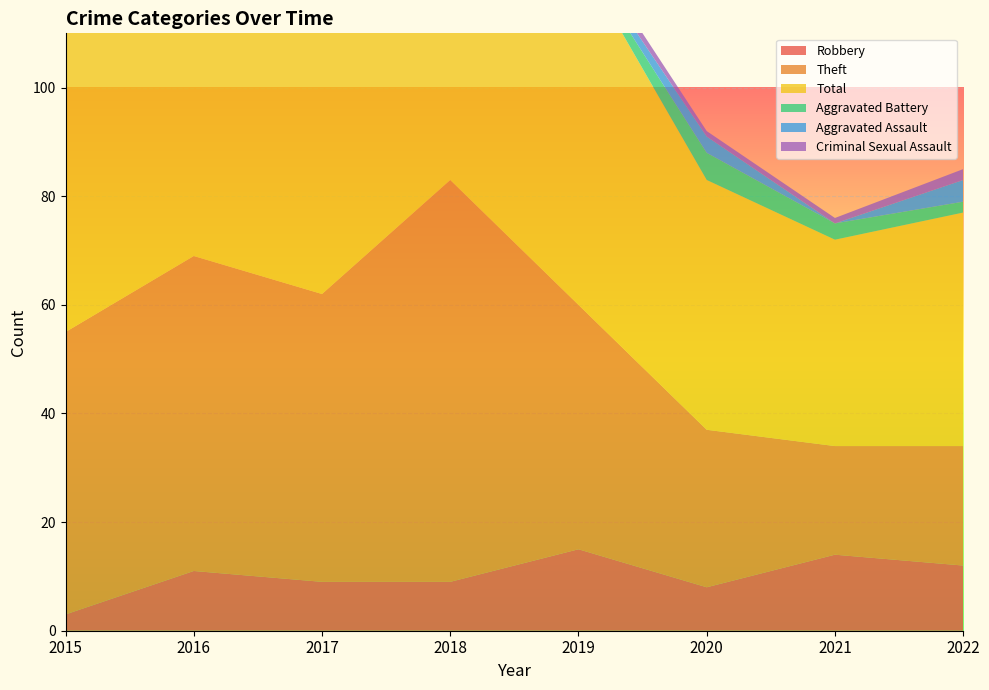

Reading left to right, what are all the values shown in this chart?

Robbery: 2015=3	2016=11	2017=9	2018=9	2019=15	2020=8	2021=14	2022=12
Theft: 2015=52	2016=58	2017=53	2018=74	2019=45	2020=29	2021=20	2022=22
Total: 2015=55	2016=72	2017=67	2018=93	2019=64	2020=46	2021=38	2022=43
Aggravated Battery: 2015=0	2016=1	2017=3	2018=7	2019=1	2020=5	2021=3	2022=2
Aggravated Assault: 2015=0	2016=2	2017=2	2018=3	2019=1	2020=3	2021=0	2022=4
Criminal Sexual Assault: 2015=0	2016=0	2017=0	2018=0	2019=2	2020=1	2021=1	2022=2